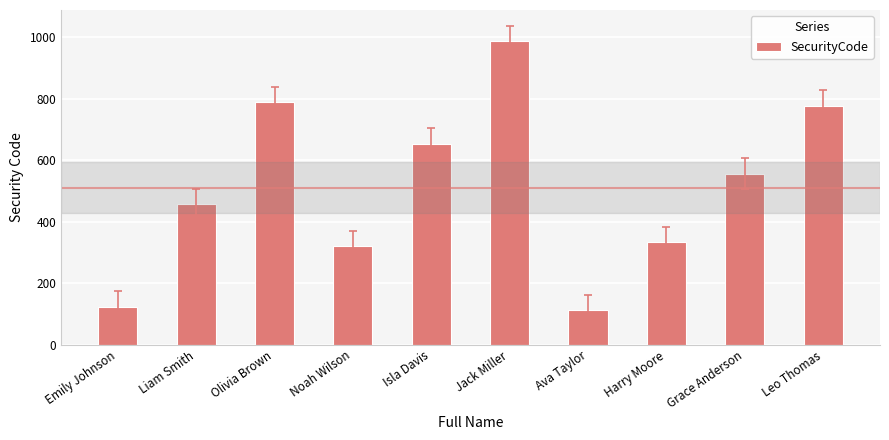

Rank the categories by value from lowest to highest.

Ava Taylor, Emily Johnson, Noah Wilson, Harry Moore, Liam Smith, Grace Anderson, Isla Davis, Leo Thomas, Olivia Brown, Jack Miller